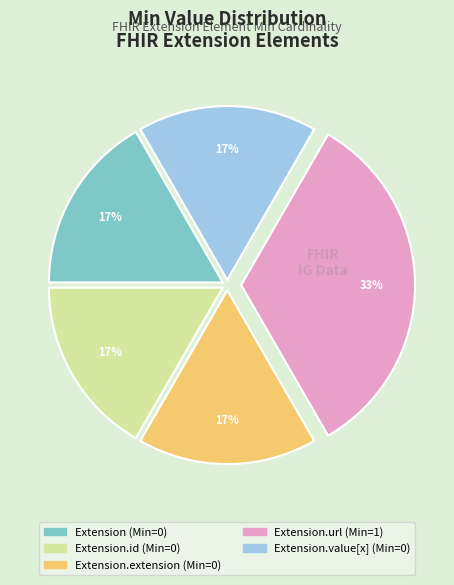

Does any single category account for the majority?

No